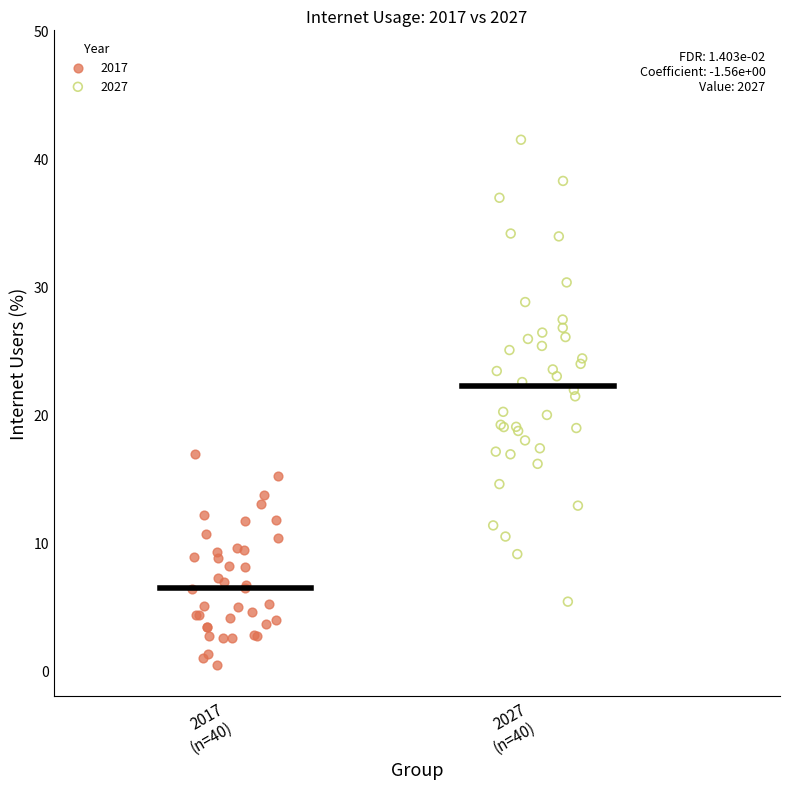

Which series reaches the minimum Y coordinate?

2017